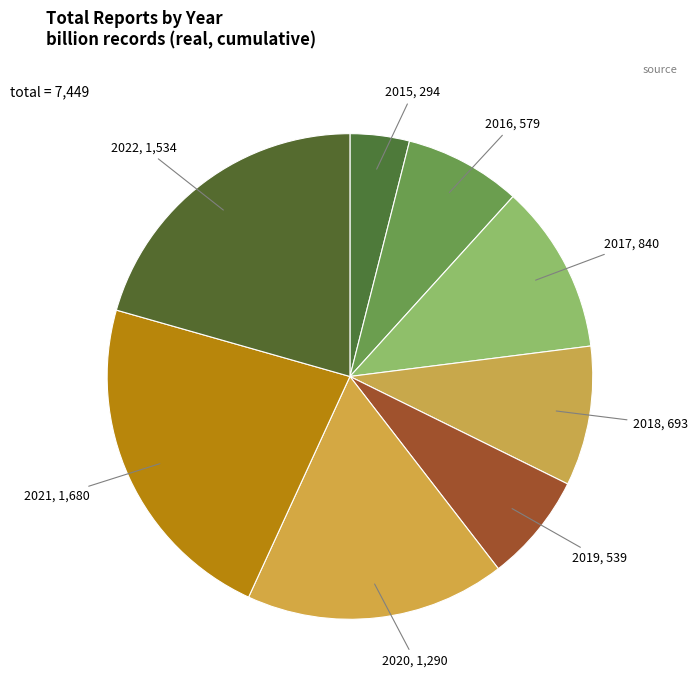

How many segments does this pie chart have?

8